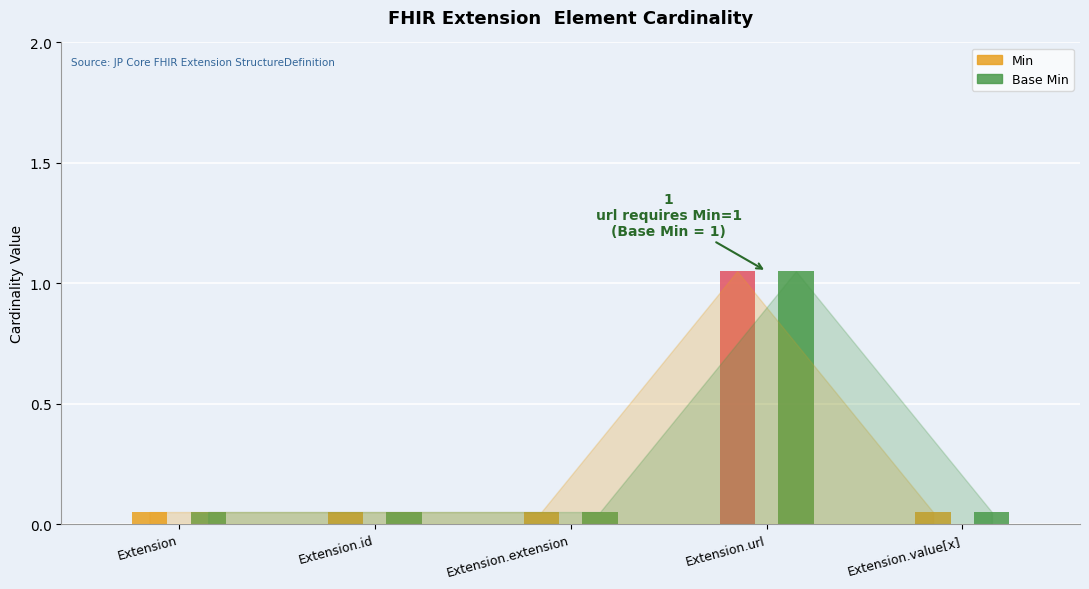

Count the number of categories in the chart.

5